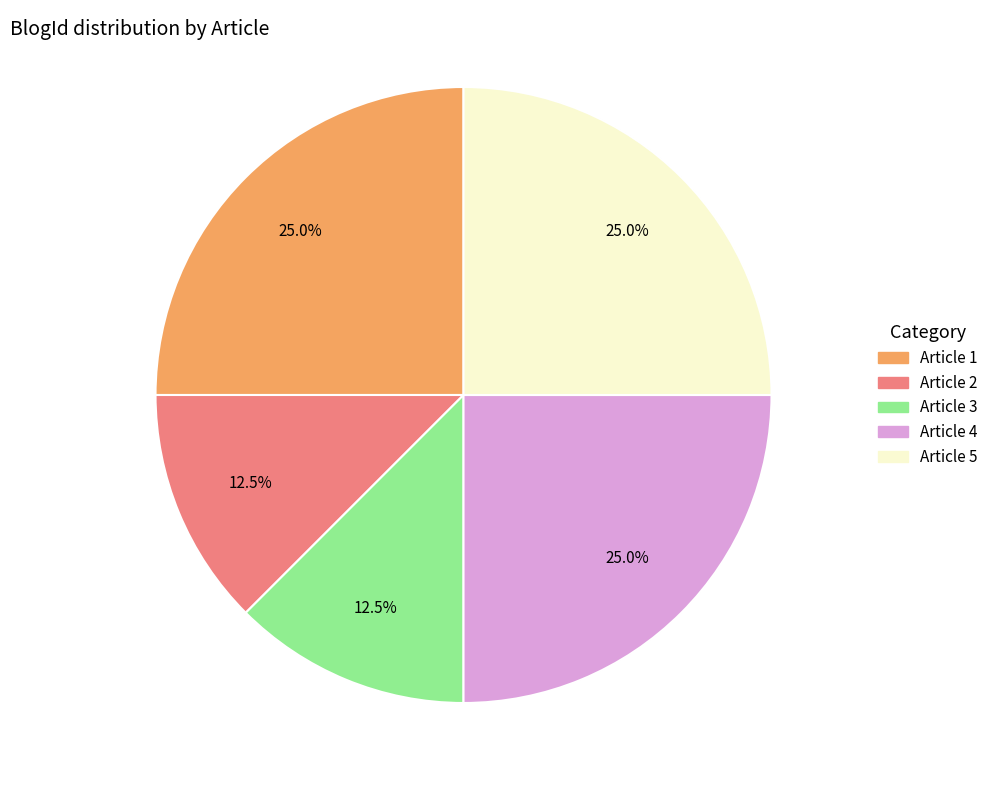

Is there any slice that represents more than half of the pie?

No